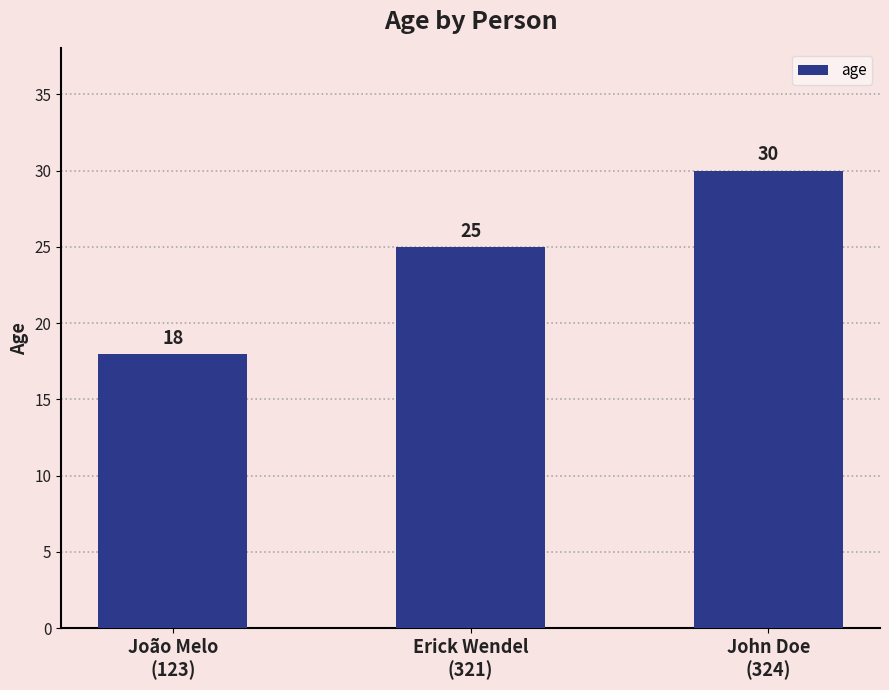

Are the bars grouped side by side (vs. stacked)?

No